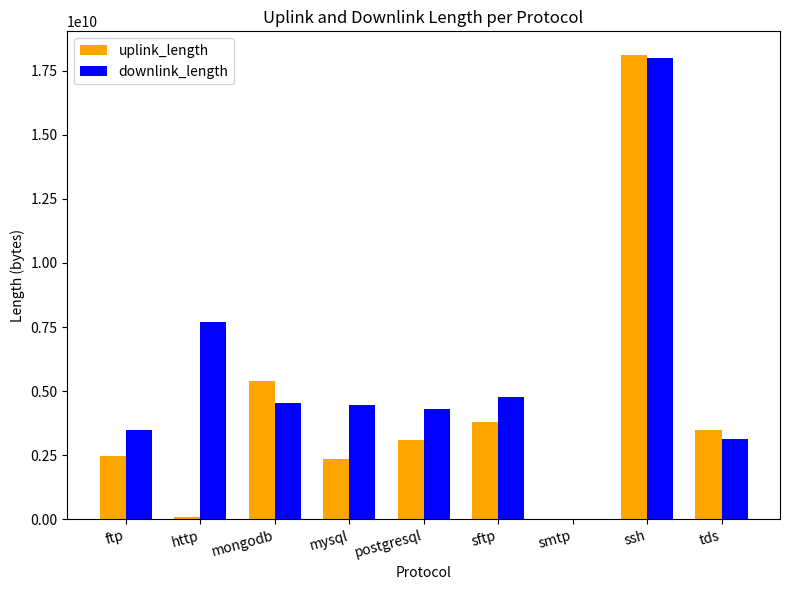

At which category does the chart reach its peak across all series?

ssh